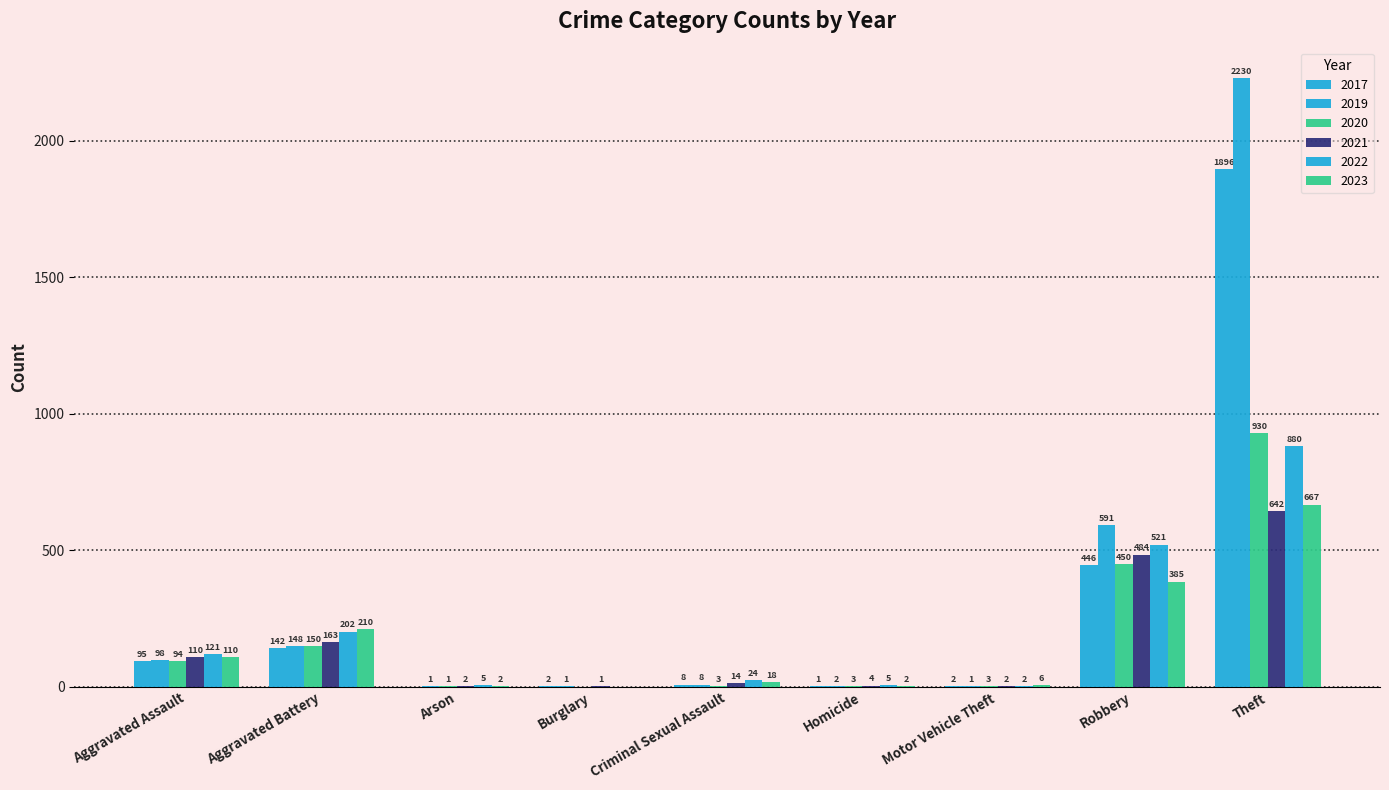

Rank the series by their maximum value, from highest to lowest.

2019, 2017, 2020, 2022, 2023, 2021